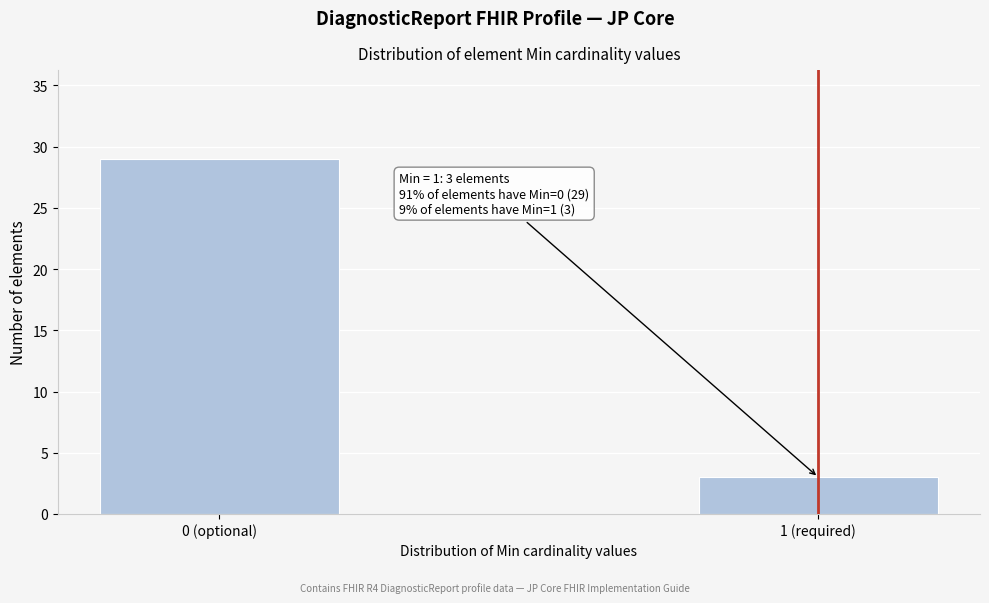

Reading left to right, extract all data points from this chart.

0 (optional)=29	1 (required)=3